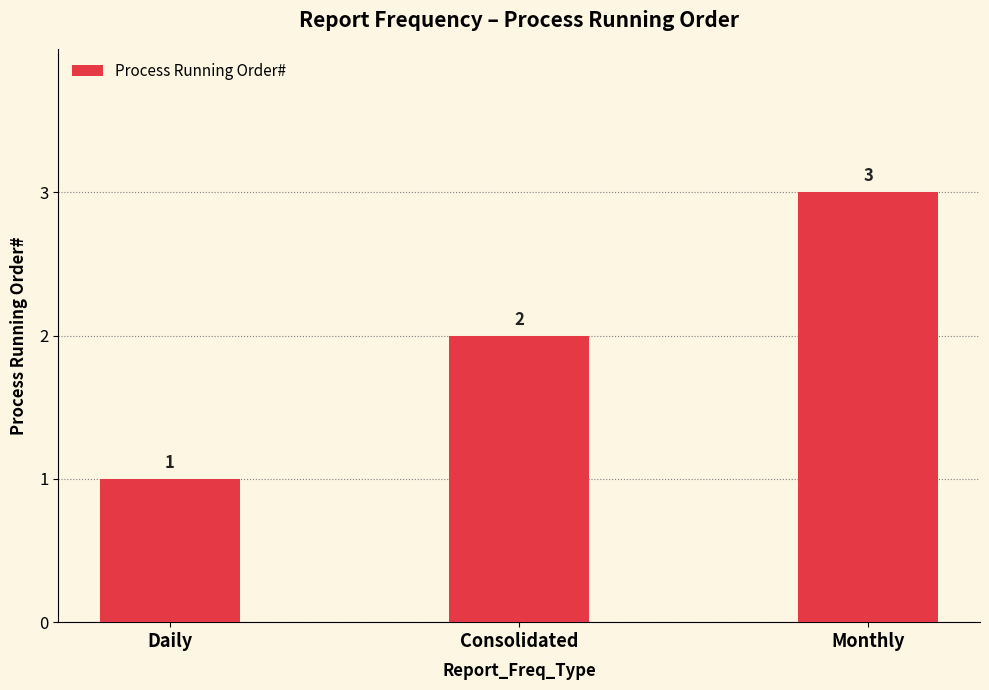

What is the average value?

2